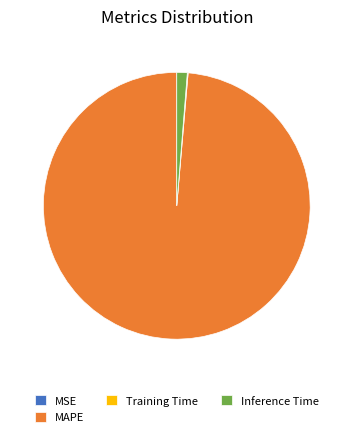

Combined, do MAPE and Inference Time account for over 50%?

Yes